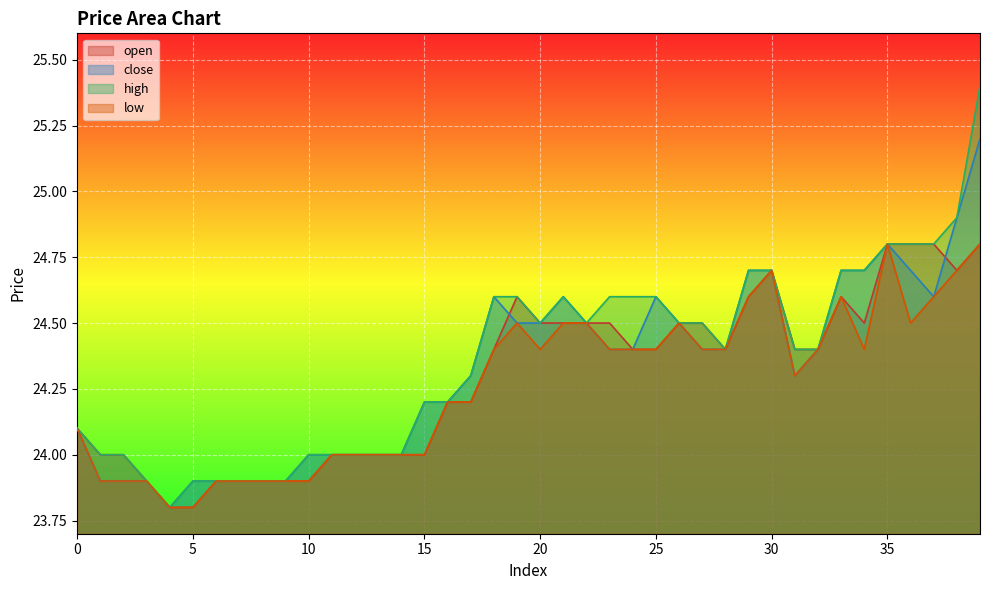

How many categories are shown in the chart?

40